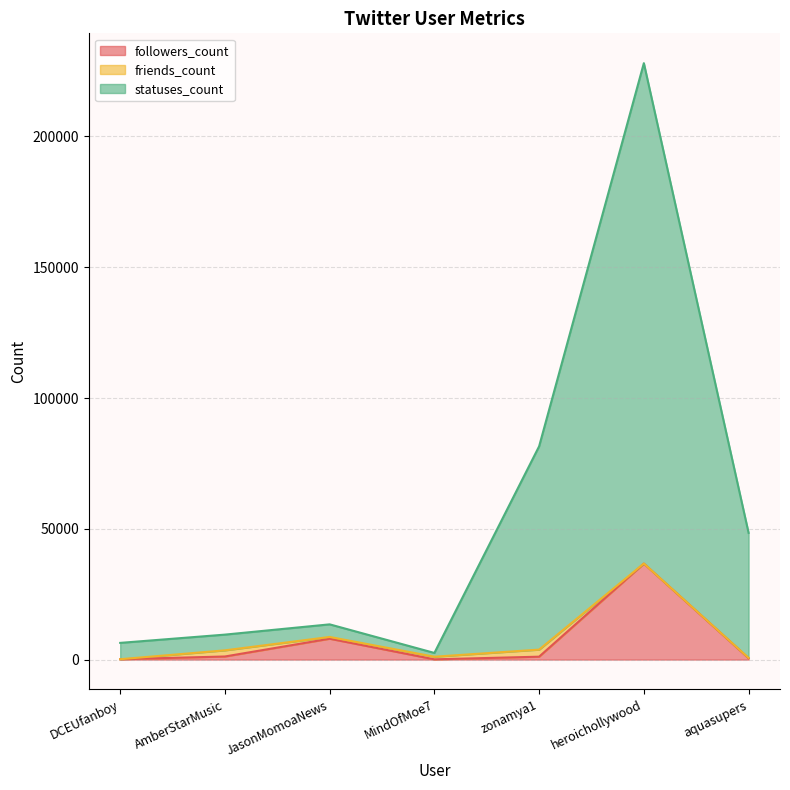

What is the value of the statuses_count point at the 4th from the left?

2537